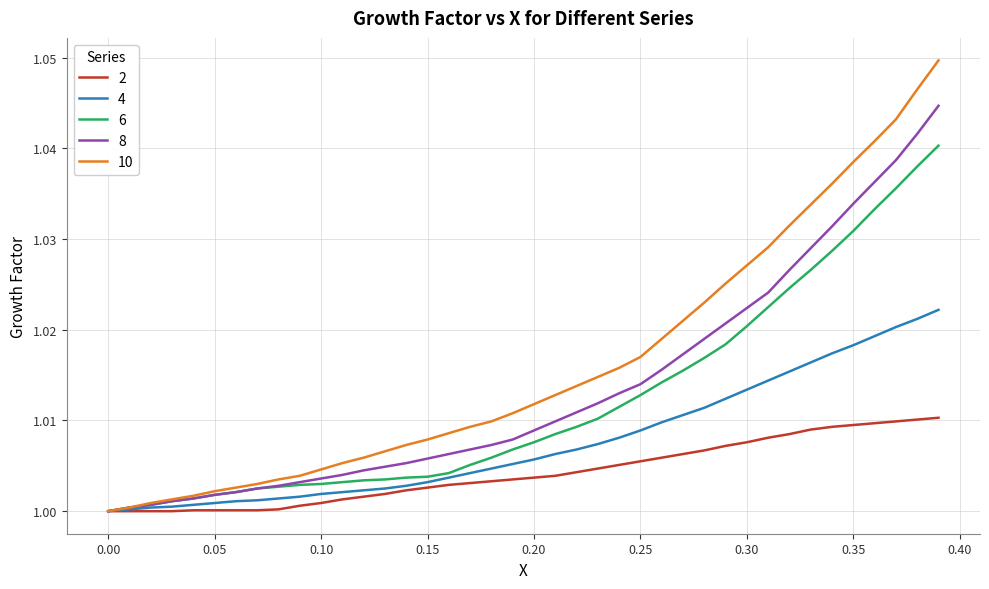

Which series has the largest range (max minus min)?

10